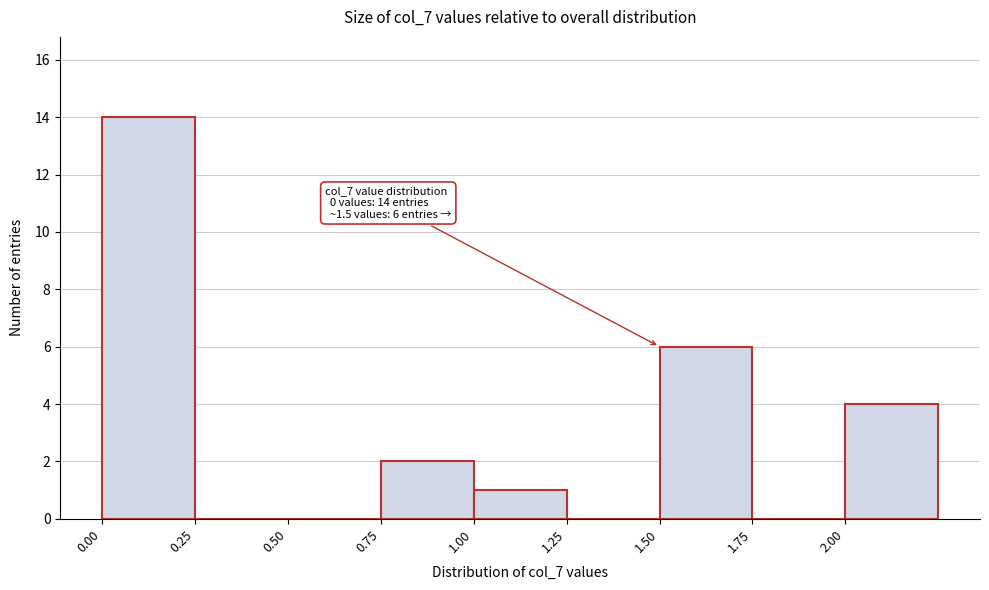

Which range on the x-axis has the tallest bar?

0.00 to 0.25